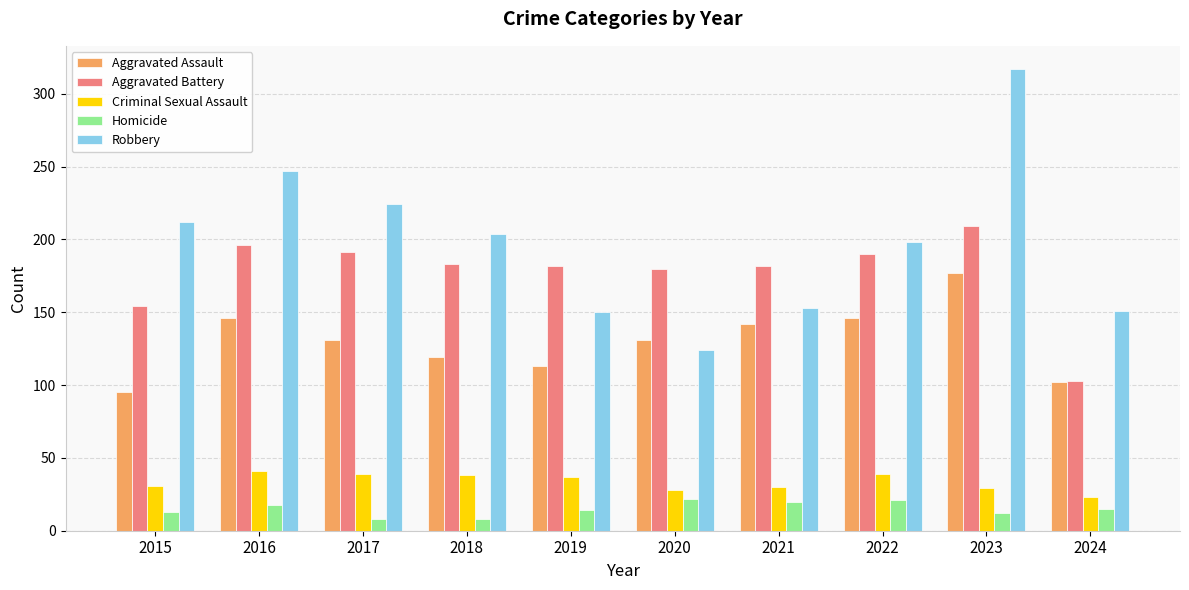

What is the average value of the Aggravated Battery series?

177